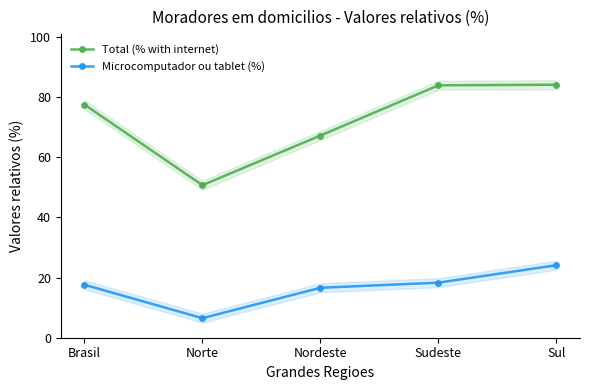

Reading left to right, list all the values displayed in this chart.

Total (% with internet): 77.5	50.7	67.2	83.9	84.1
Microcomputador ou tablet (%): 17.6	6.5	16.6	18.3	24.1